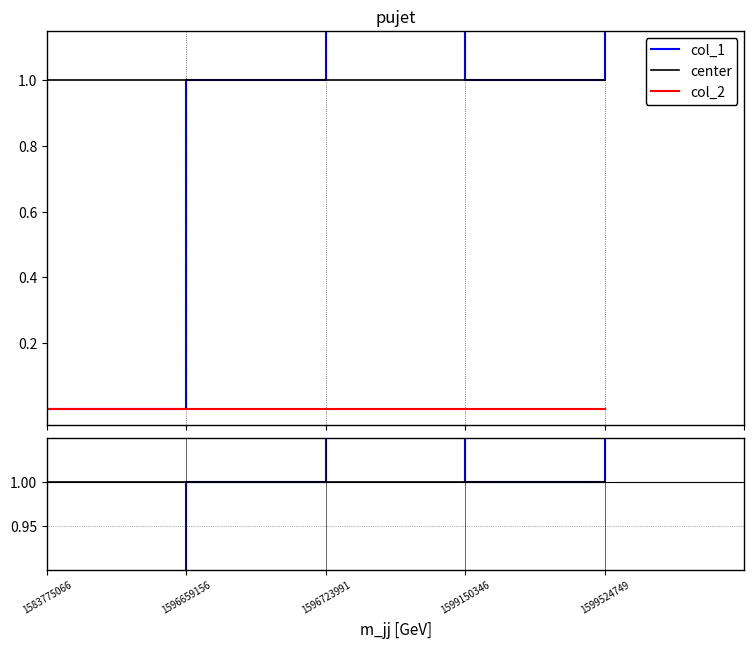

Does the chart display data point markers on the line(s)?

No